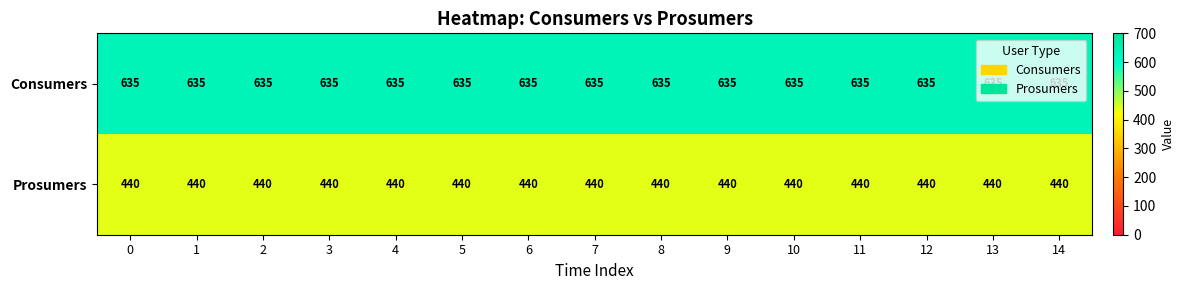

Is it true that Consumers equals 843 at 10?

False